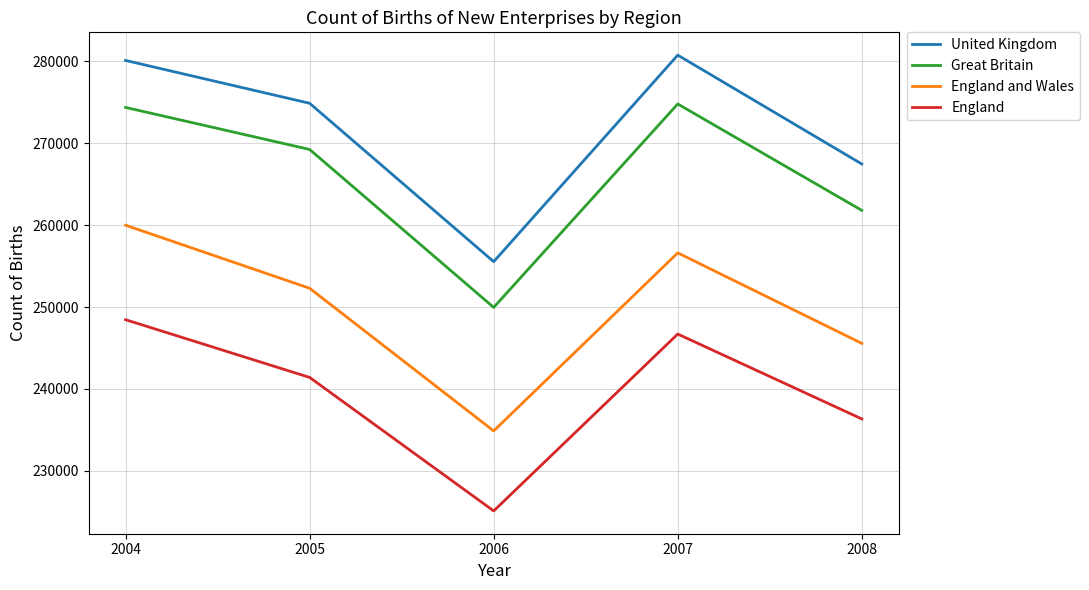

What is the average value of the England and Wales series?

249862